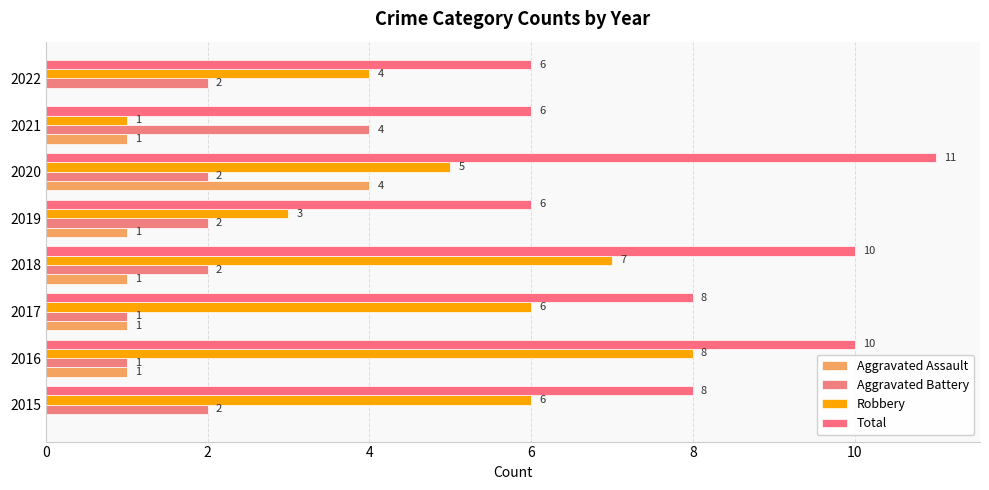

List the series in order of their peak value, lowest first.

Aggravated Assault, Aggravated Battery, Robbery, Total